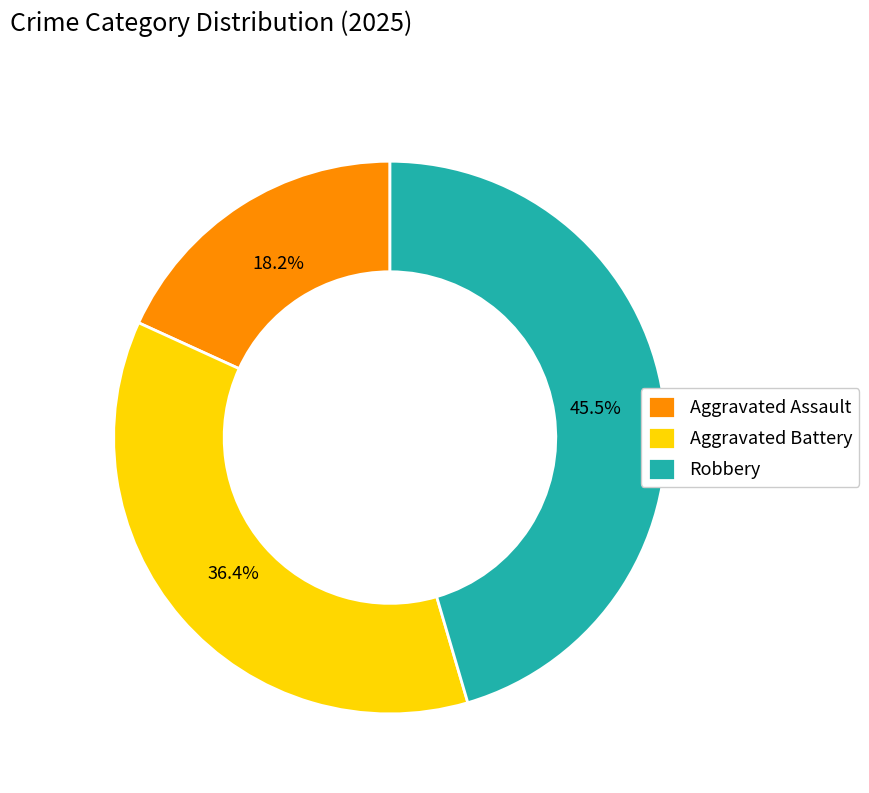

To the nearest percent, what portion does Aggravated Battery represent?

36%